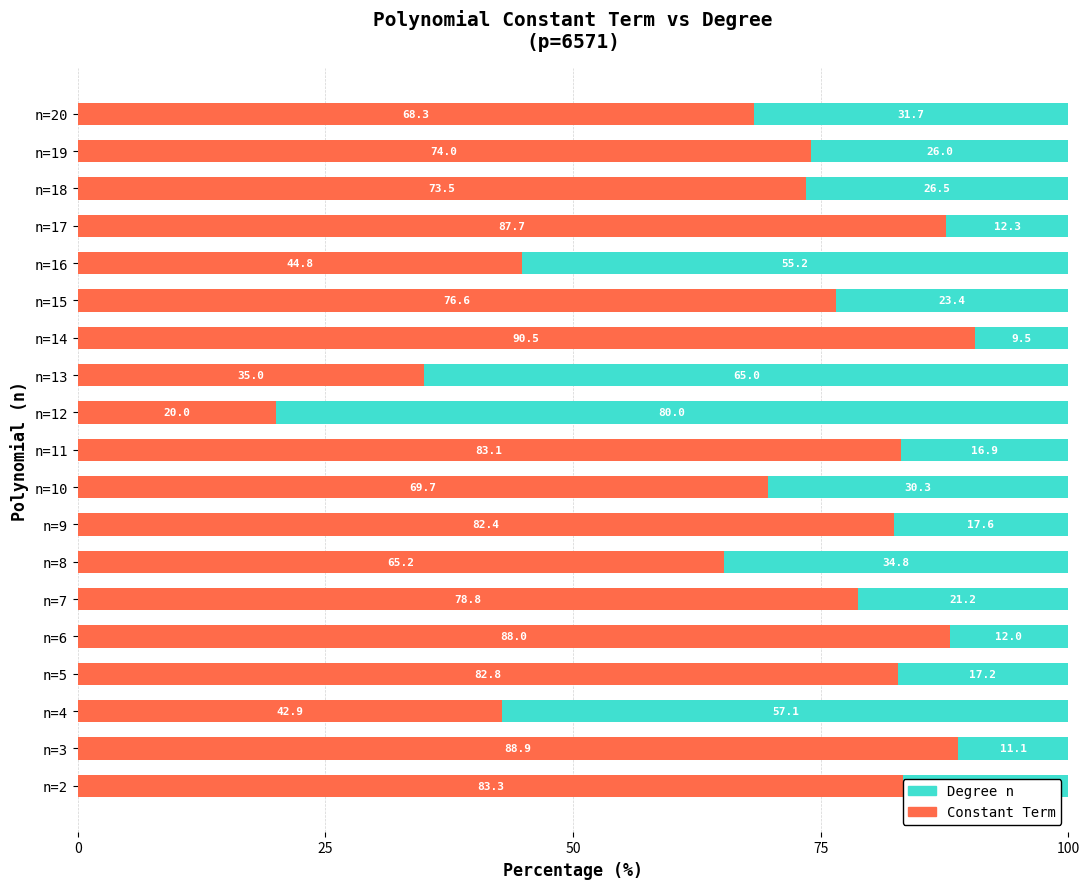

What is the minimum value for Constant Term?

20.0